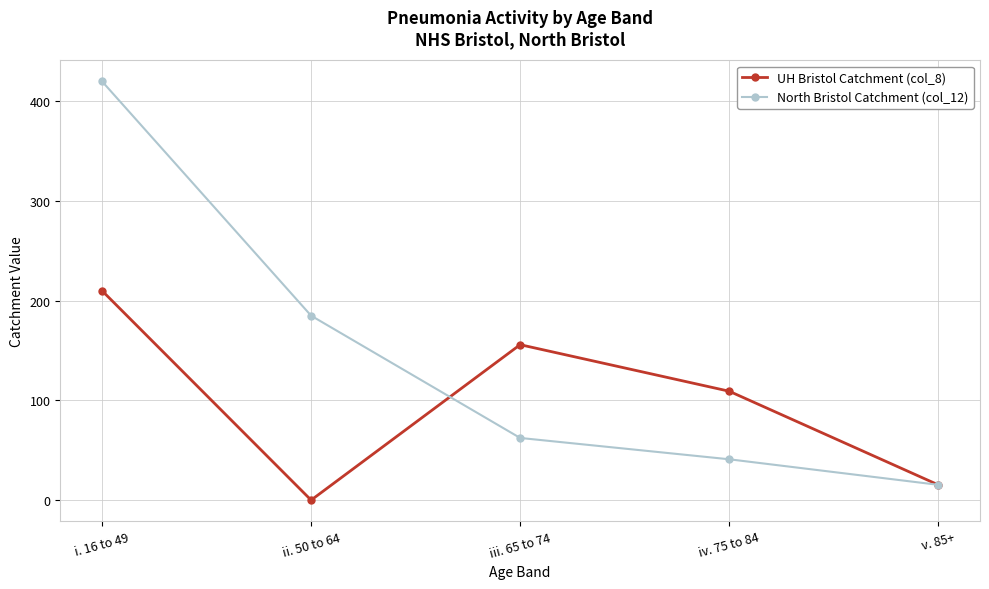

What is the label of the 5th point from the right?

i. 16 to 49